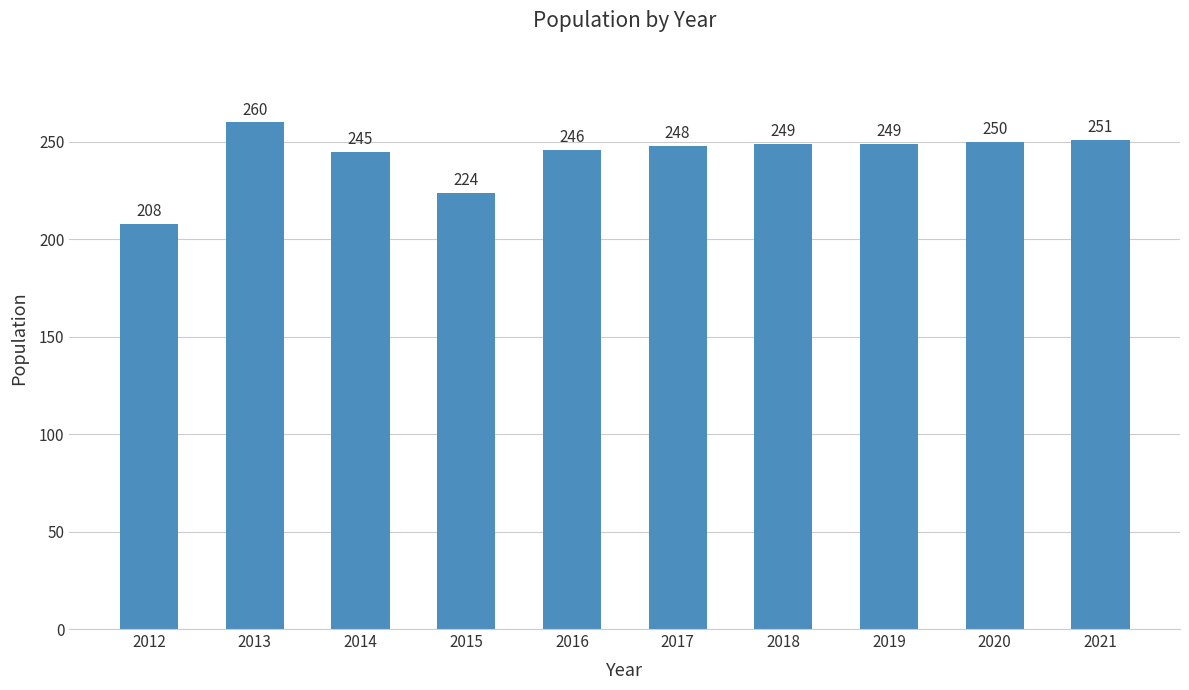

Reading left to right, what are all the values shown in this chart?

2012=208	2013=260	2014=245	2015=224	2016=246	2017=248	2018=249	2019=249	2020=250	2021=251